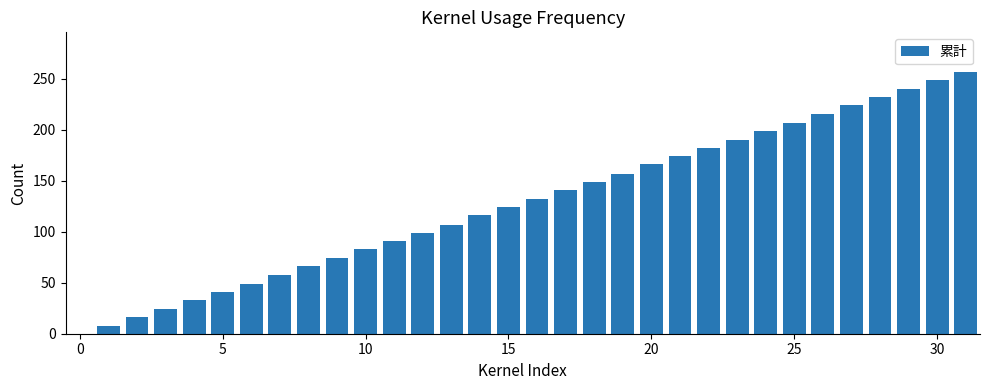

What is the sum of all values?

4103